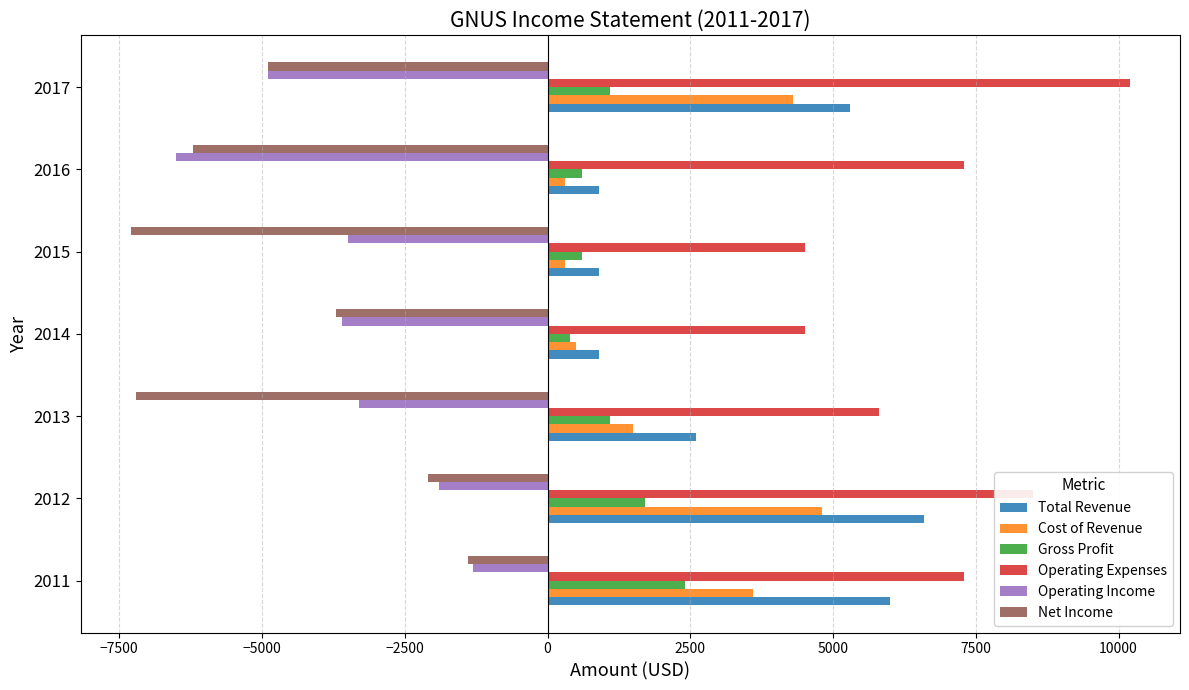

At which label is Net Income closest to -4350?

2017